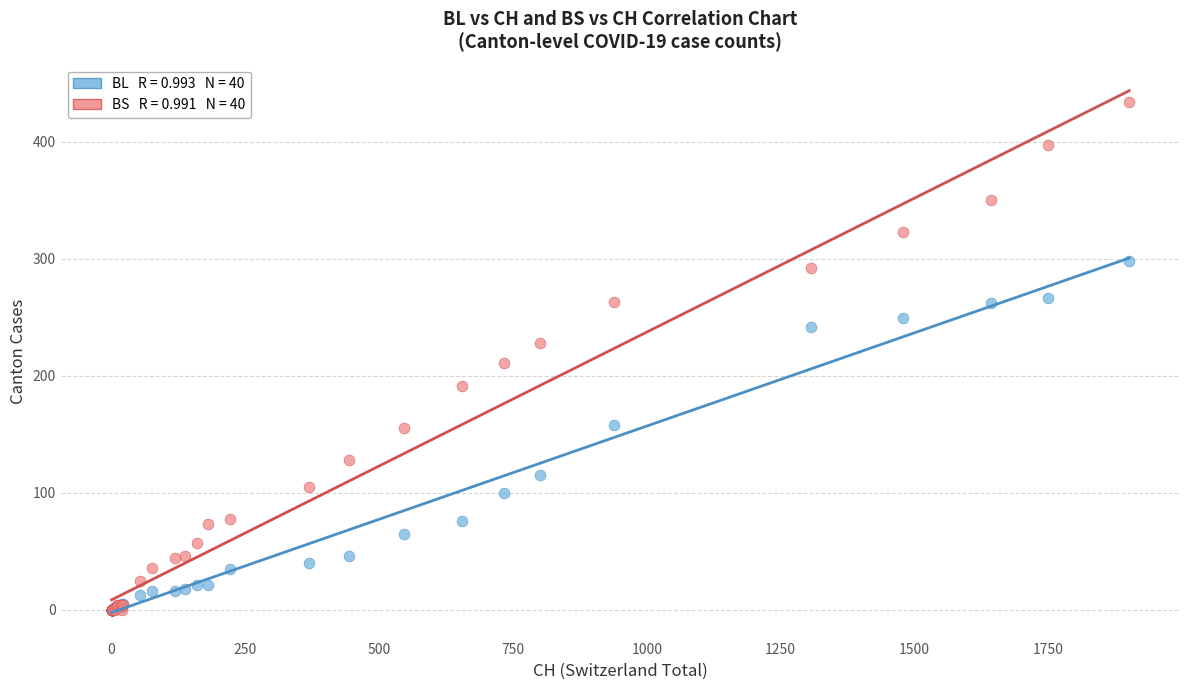

Across all series, what Y value is closest to 217?

211